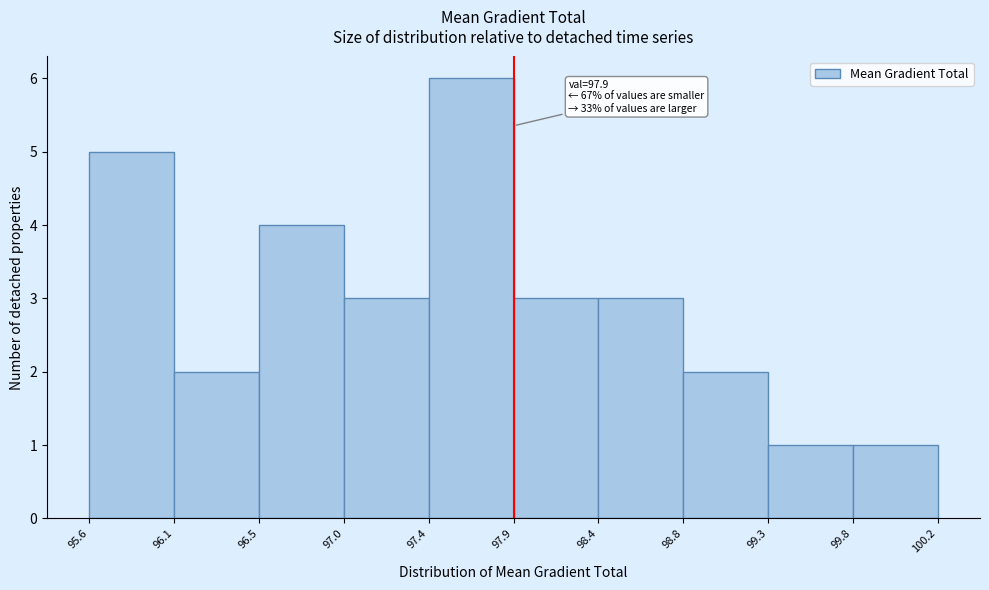

Over which range of the x-axis is the bar tallest?

97.4 to 97.9